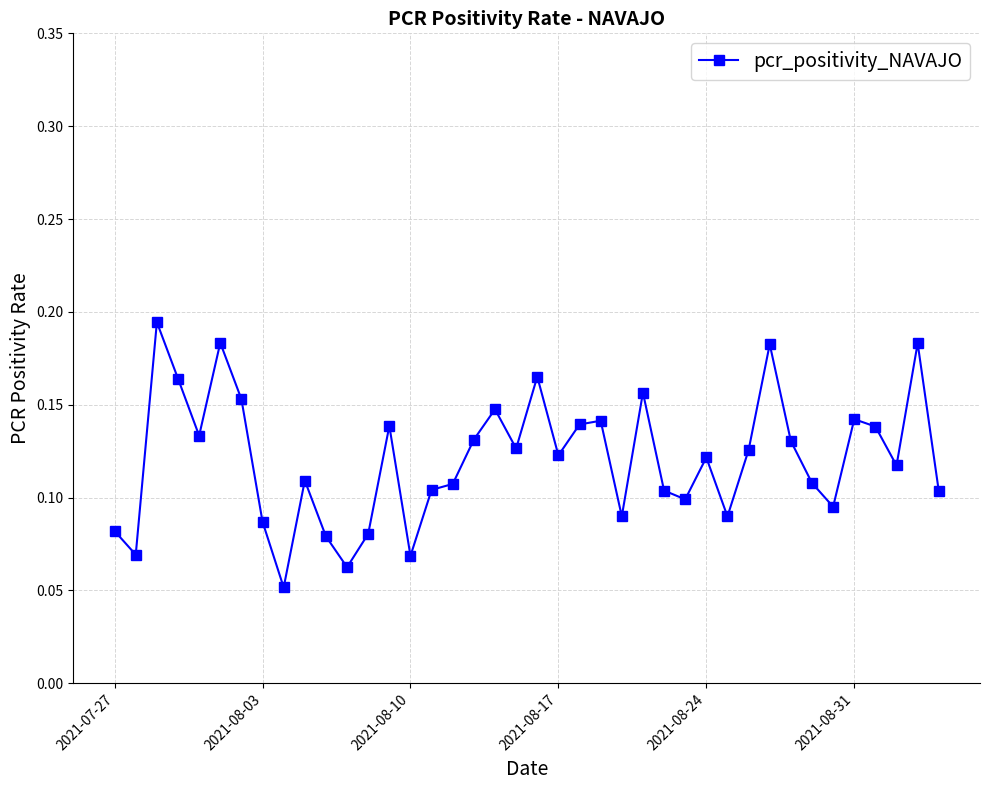

How many values are between 0 and 1?

40